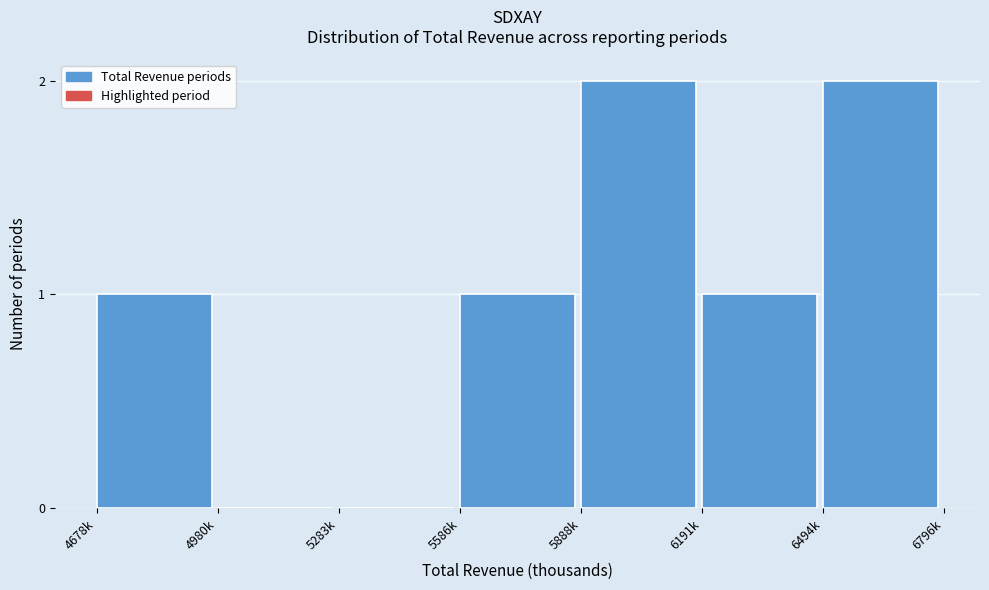

Reading left to right, extract all data points from this chart.

4678k=1	4980k=0	5283k=0	5586k=1	5888k=2	6191k=1	6494k=2